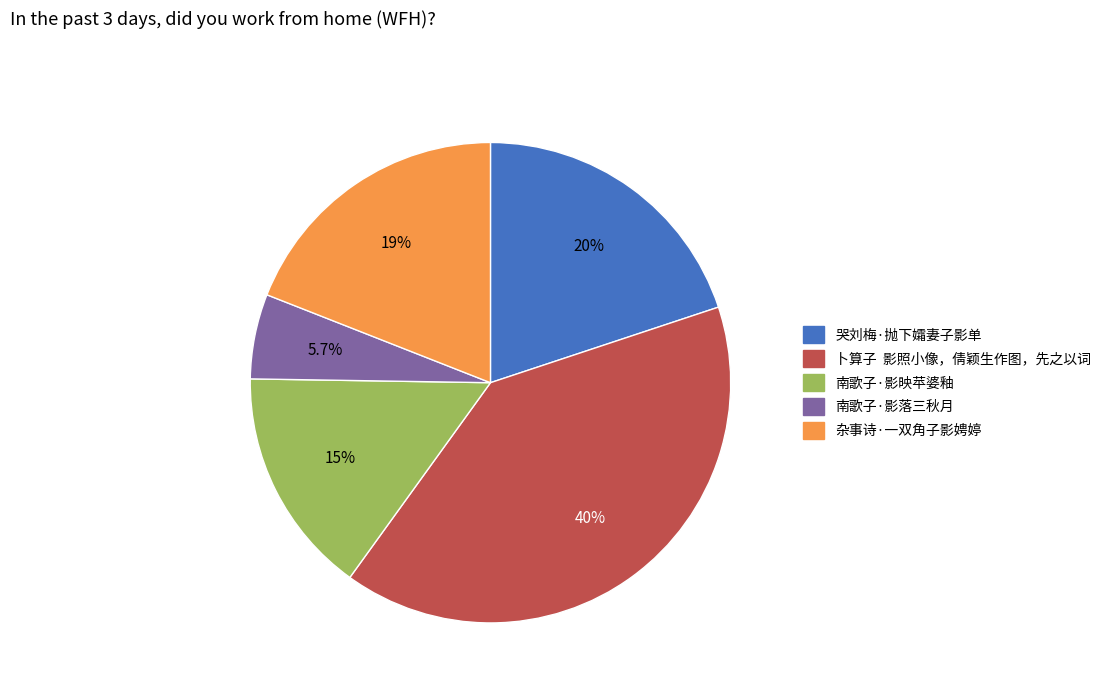

Is there a majority slice in this chart?

No